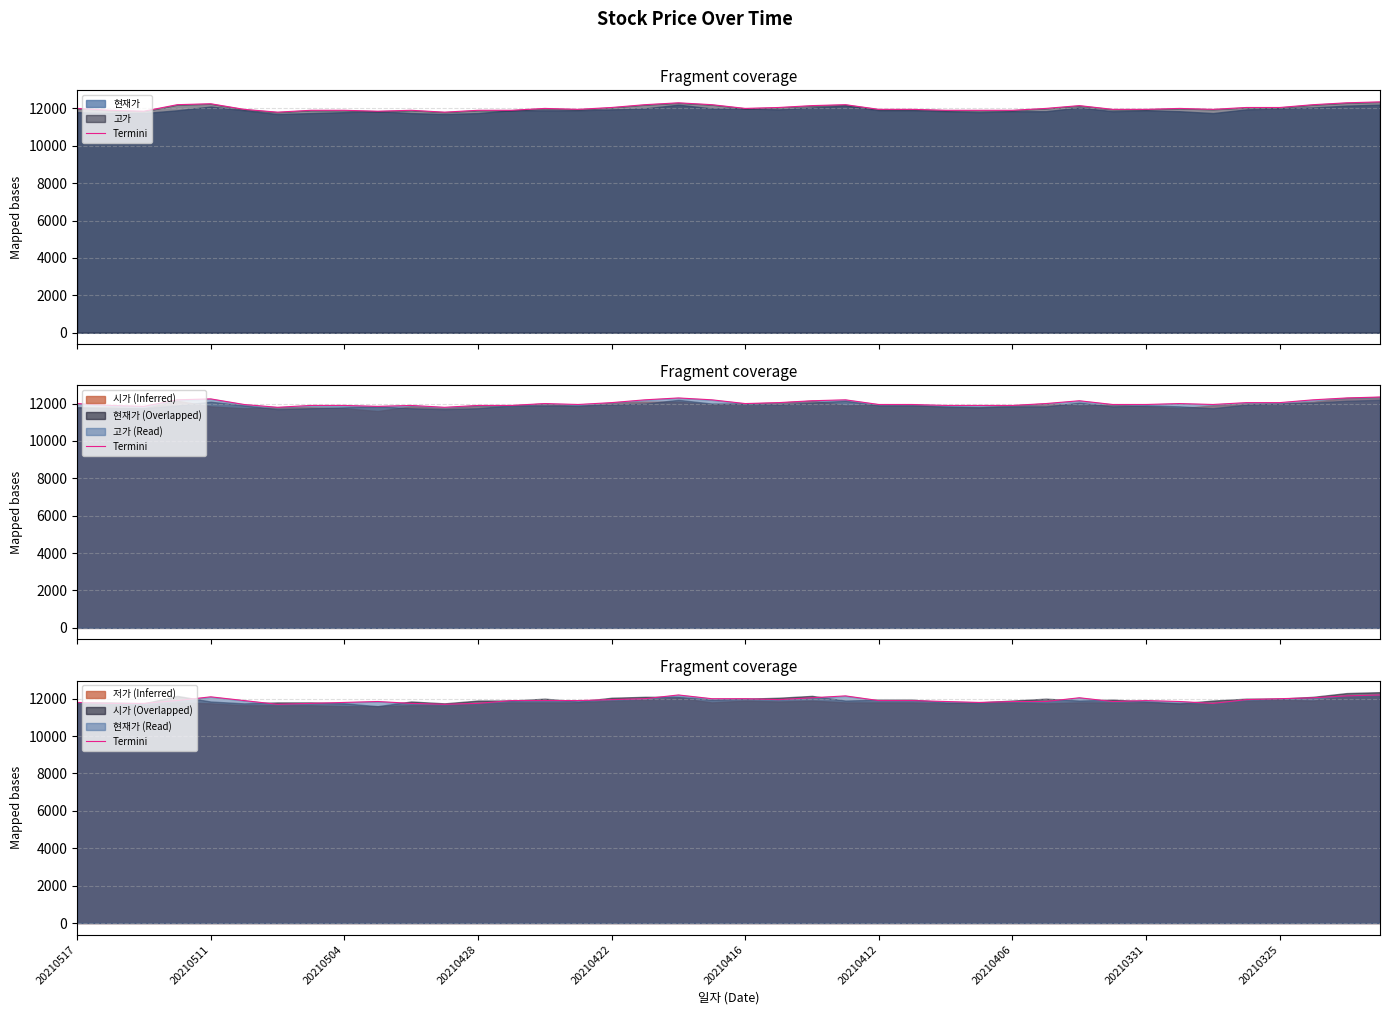

The chart shows a value of 19602 at 39. True or false?

False